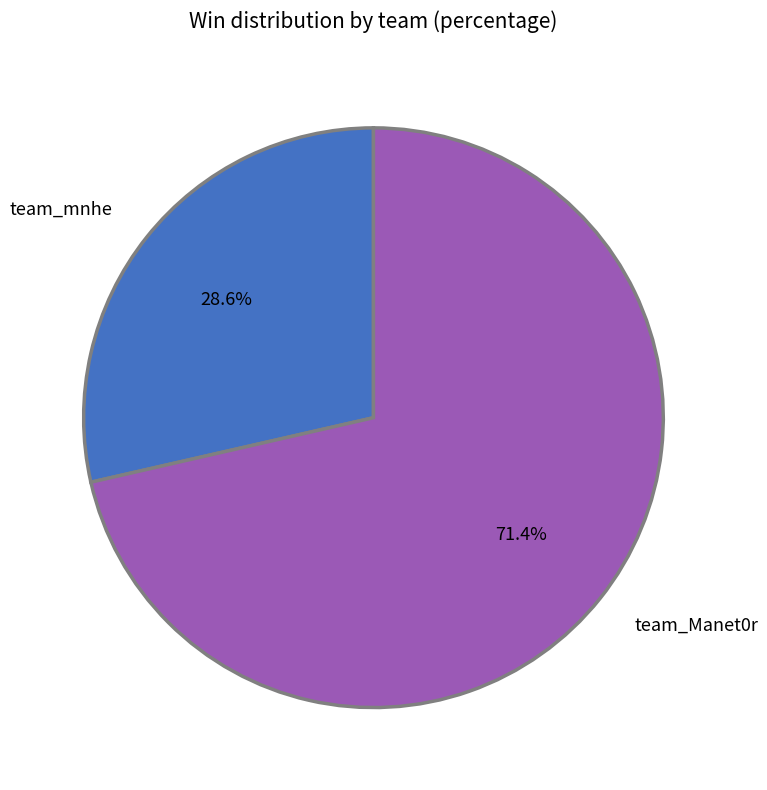

The team_mnhe slice represents 37% of the pie. True or false?

False